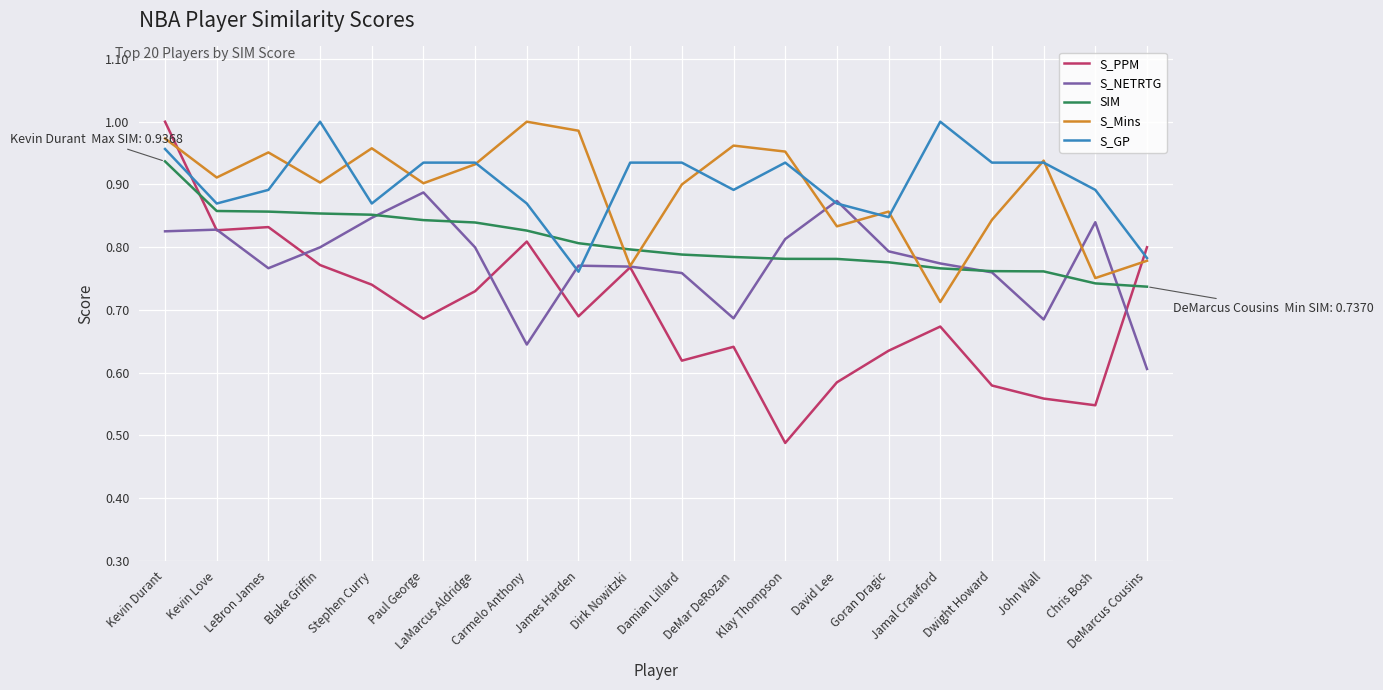

Which series has the widest spread of values?

S_PPM